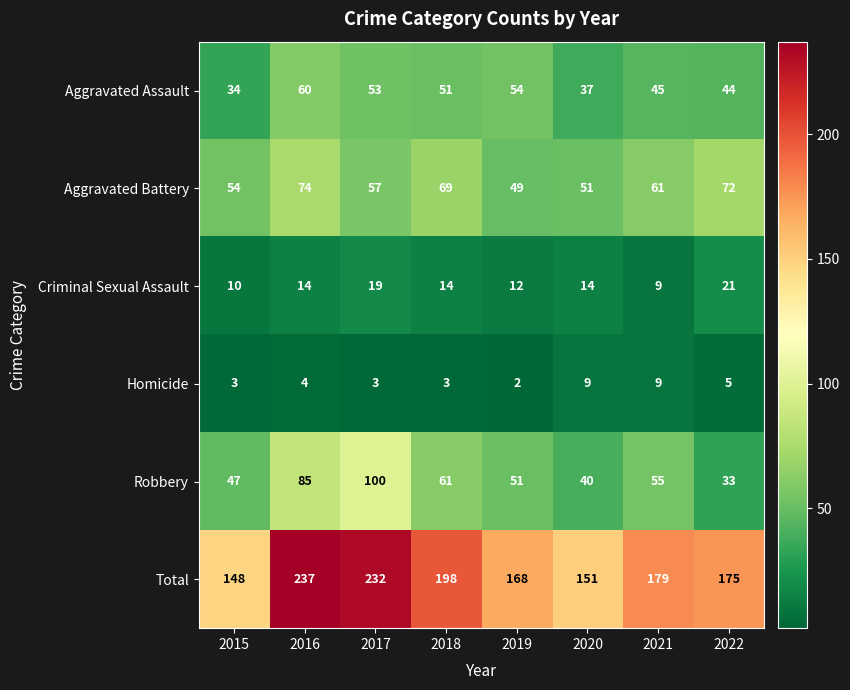

What is the highest value of the Total series?

237